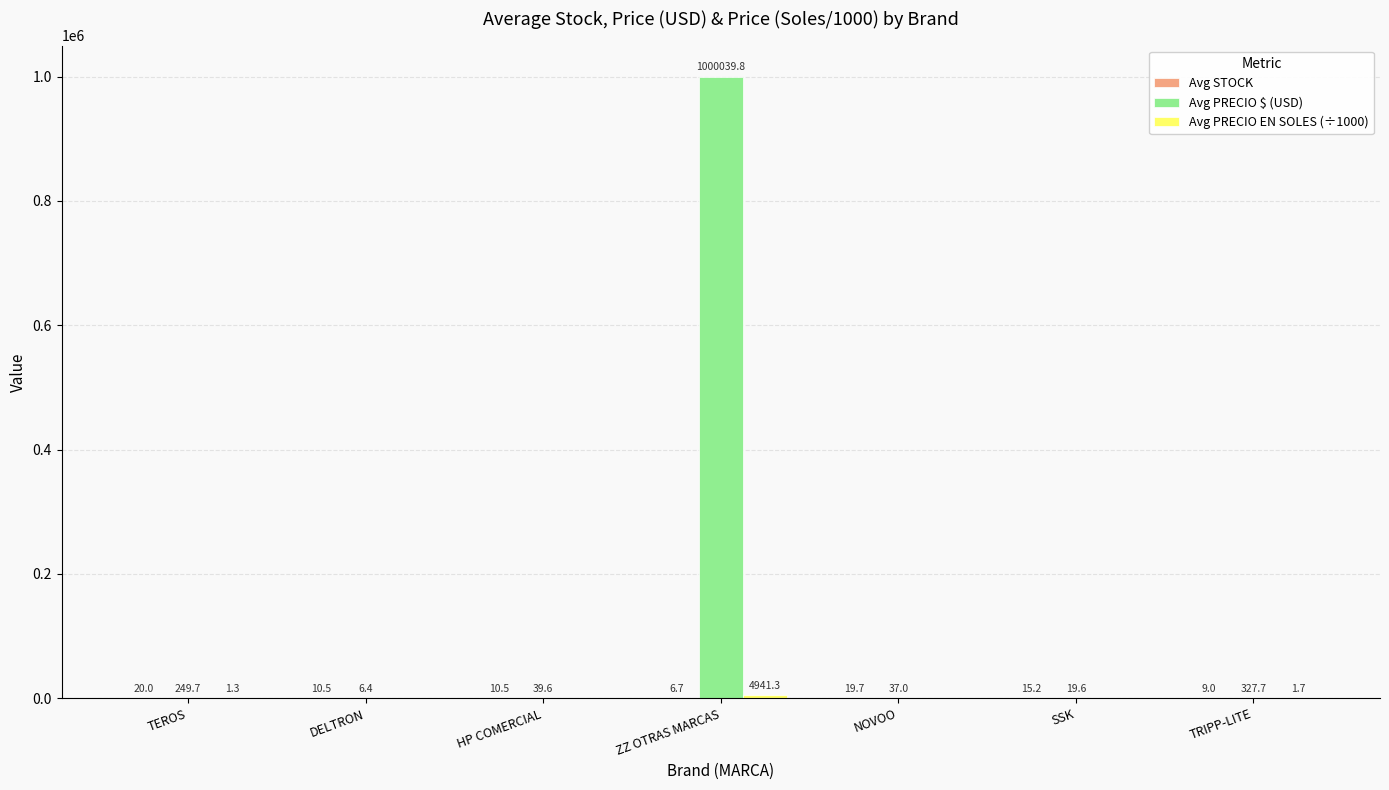

What is the total value across all series at DELTRON?

16.9